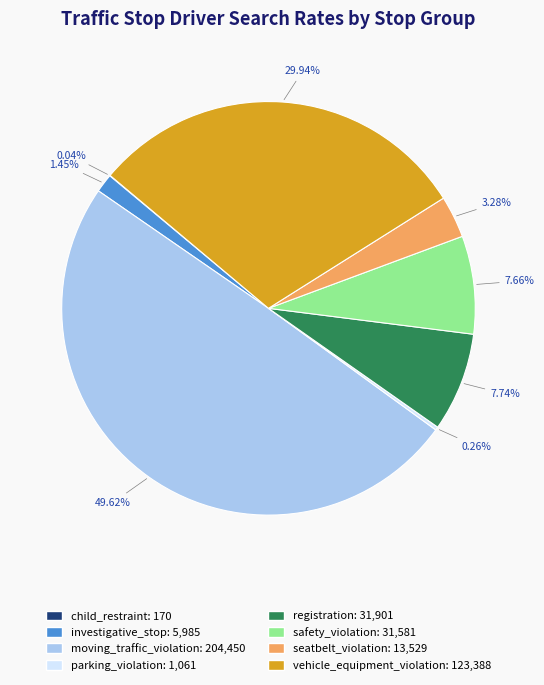

Between safety_violation: 31,581 and investigative_stop: 5,985, which is larger?

safety_violation: 31,581